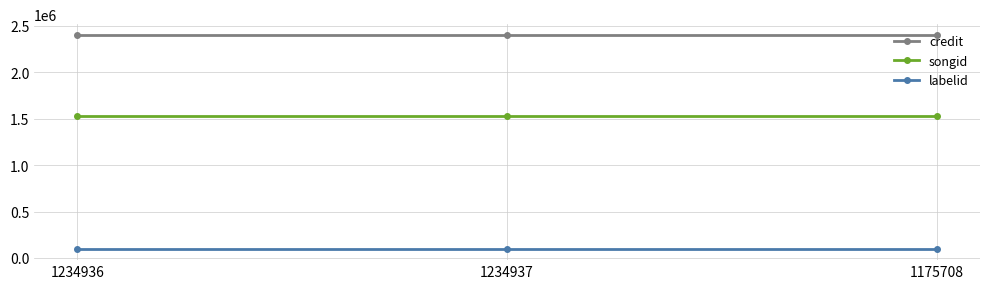

What is the label of the 1st point from the right?

1175708